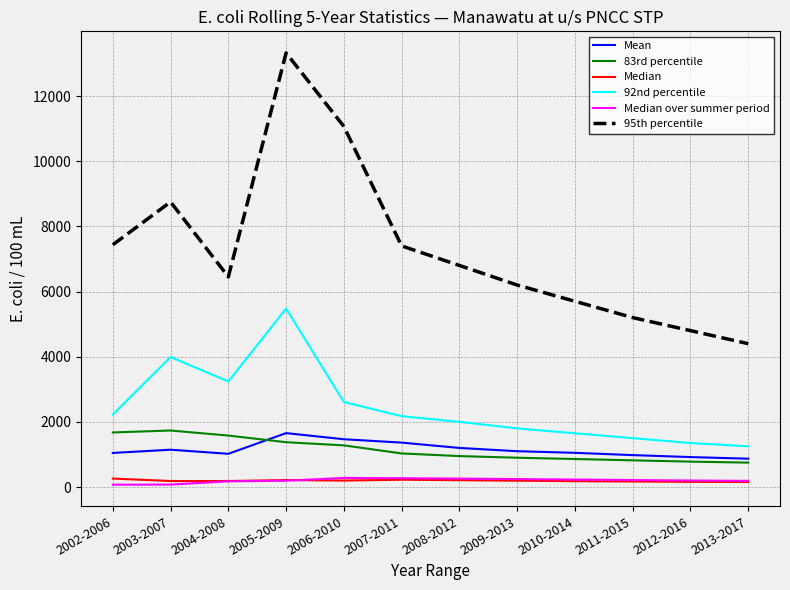

The value of 83rd percentile at 2011-2015 is 282.9. True or false?

False